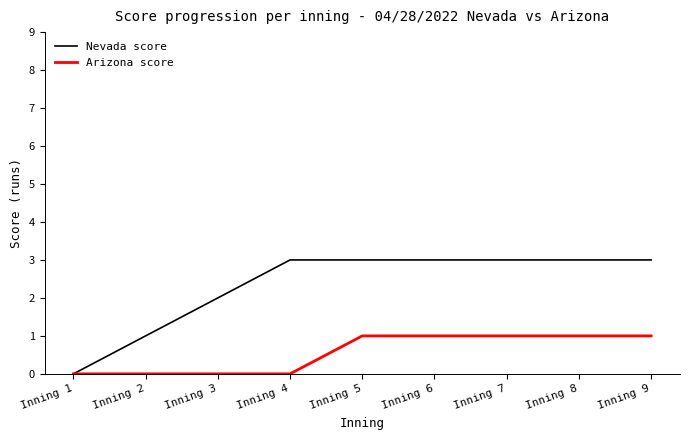

Rank the series by their maximum value, from highest to lowest.

Nevada score, Arizona score